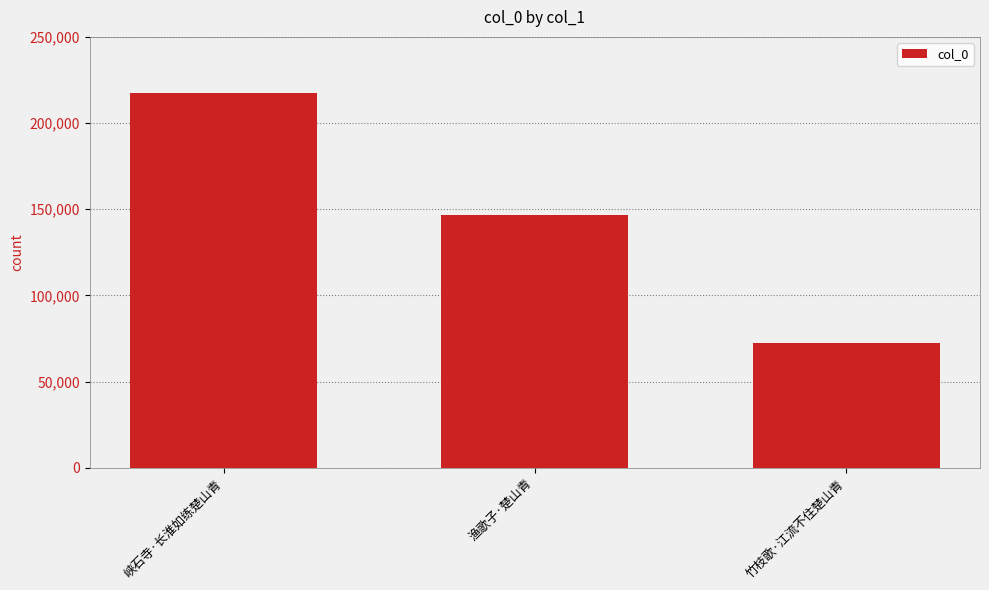

Between 渔歌子·楚山青 and 峡石寺·长淮如练楚山青, which is larger?

峡石寺·长淮如练楚山青